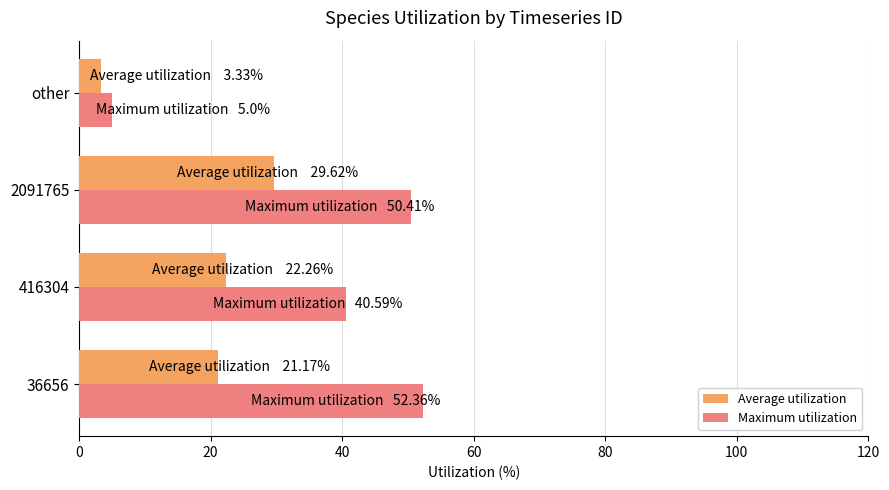

List the series in order of their overall mean, lowest first.

Average utilization, Maximum utilization